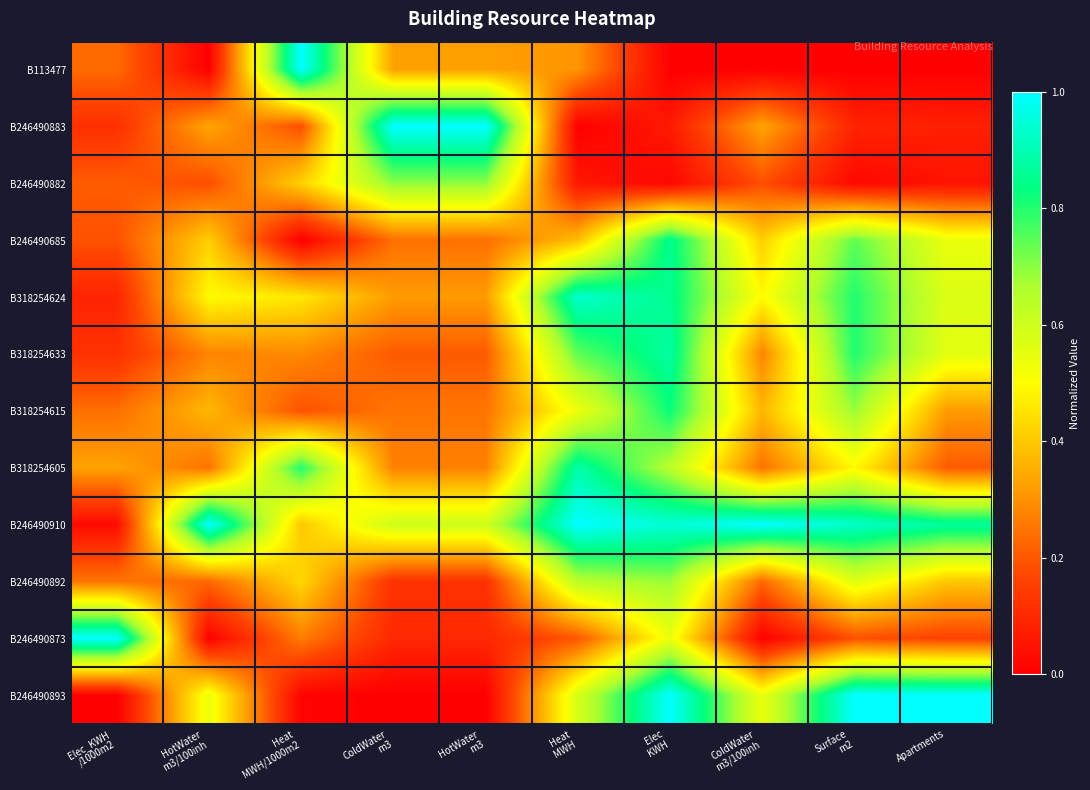

Between HotWater m3 and Heat MWH, which series saw the biggest shift?

B246490883